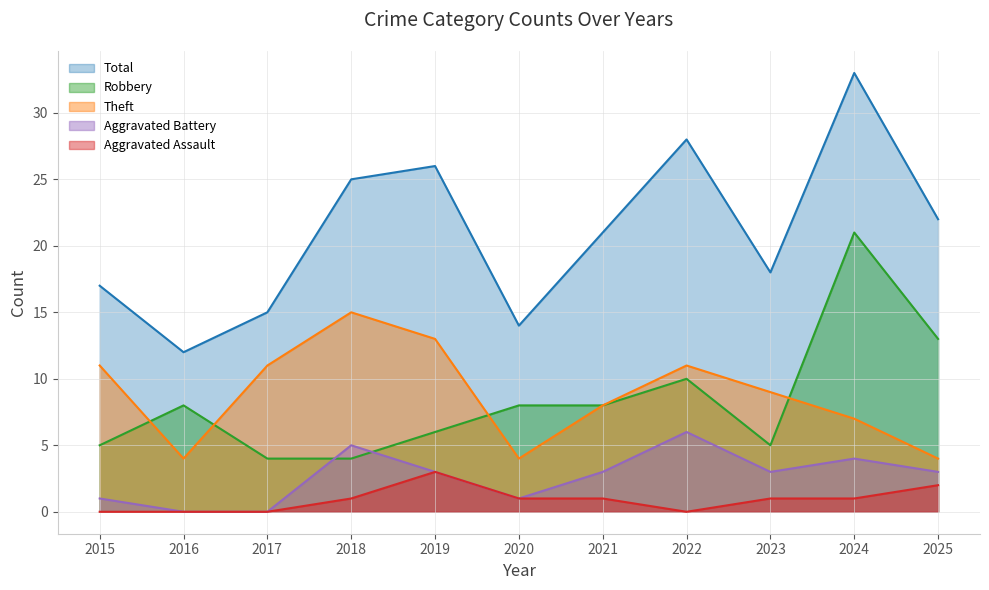

True or false: Aggravated Assault has a value of 3 at 2019.

True